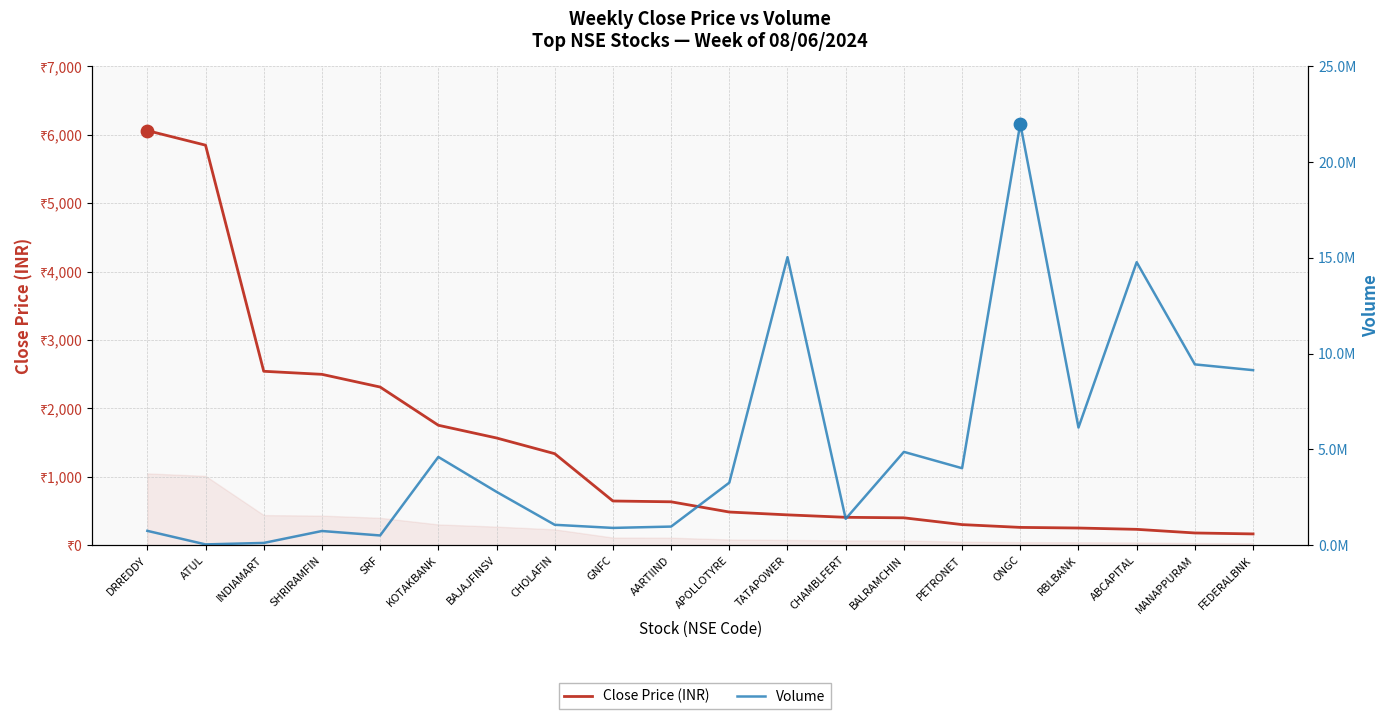

At which category is the sum across all series the highest?

ONGC